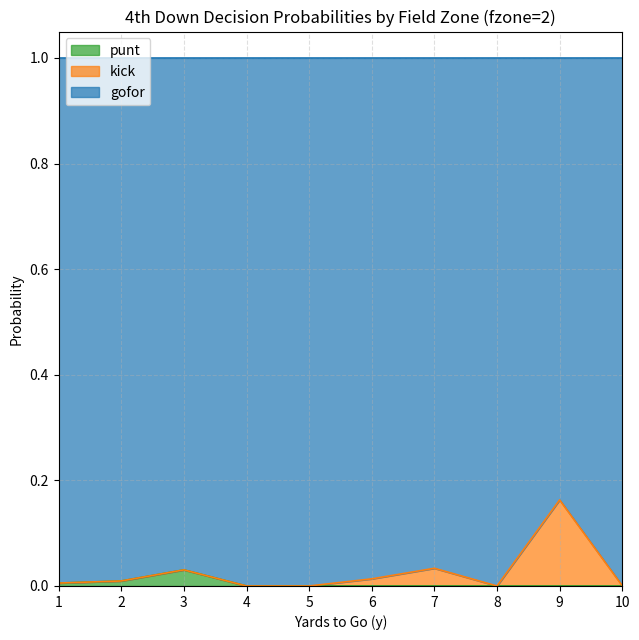

The value of punt at 6 is 0.0. True or false?

True